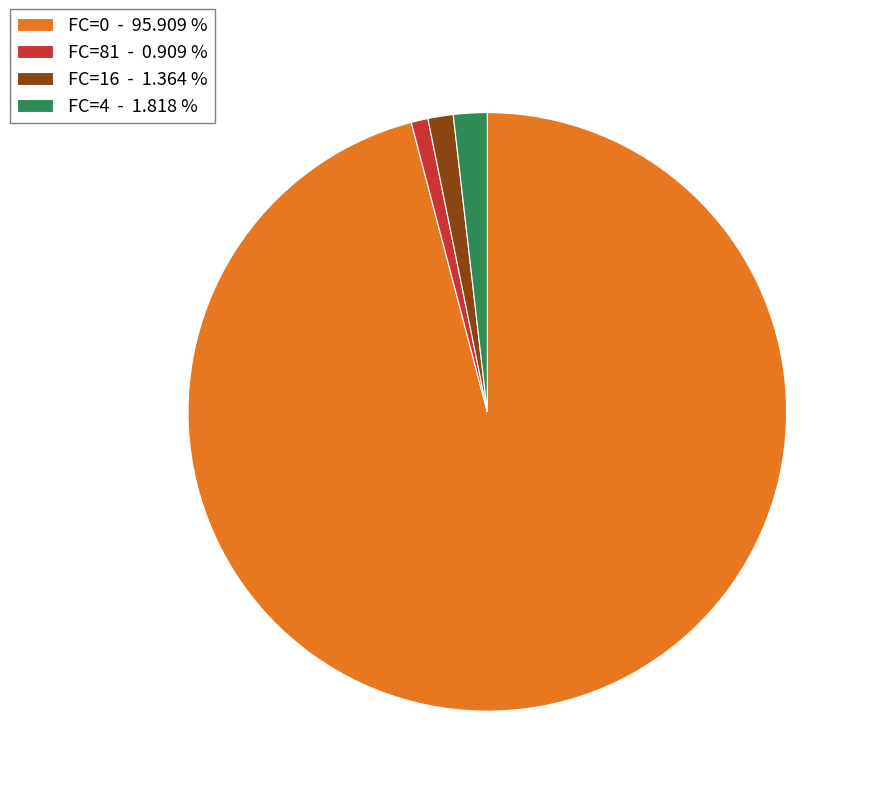

Do FC=0 and FC=4 together represent more than half of the pie?

Yes